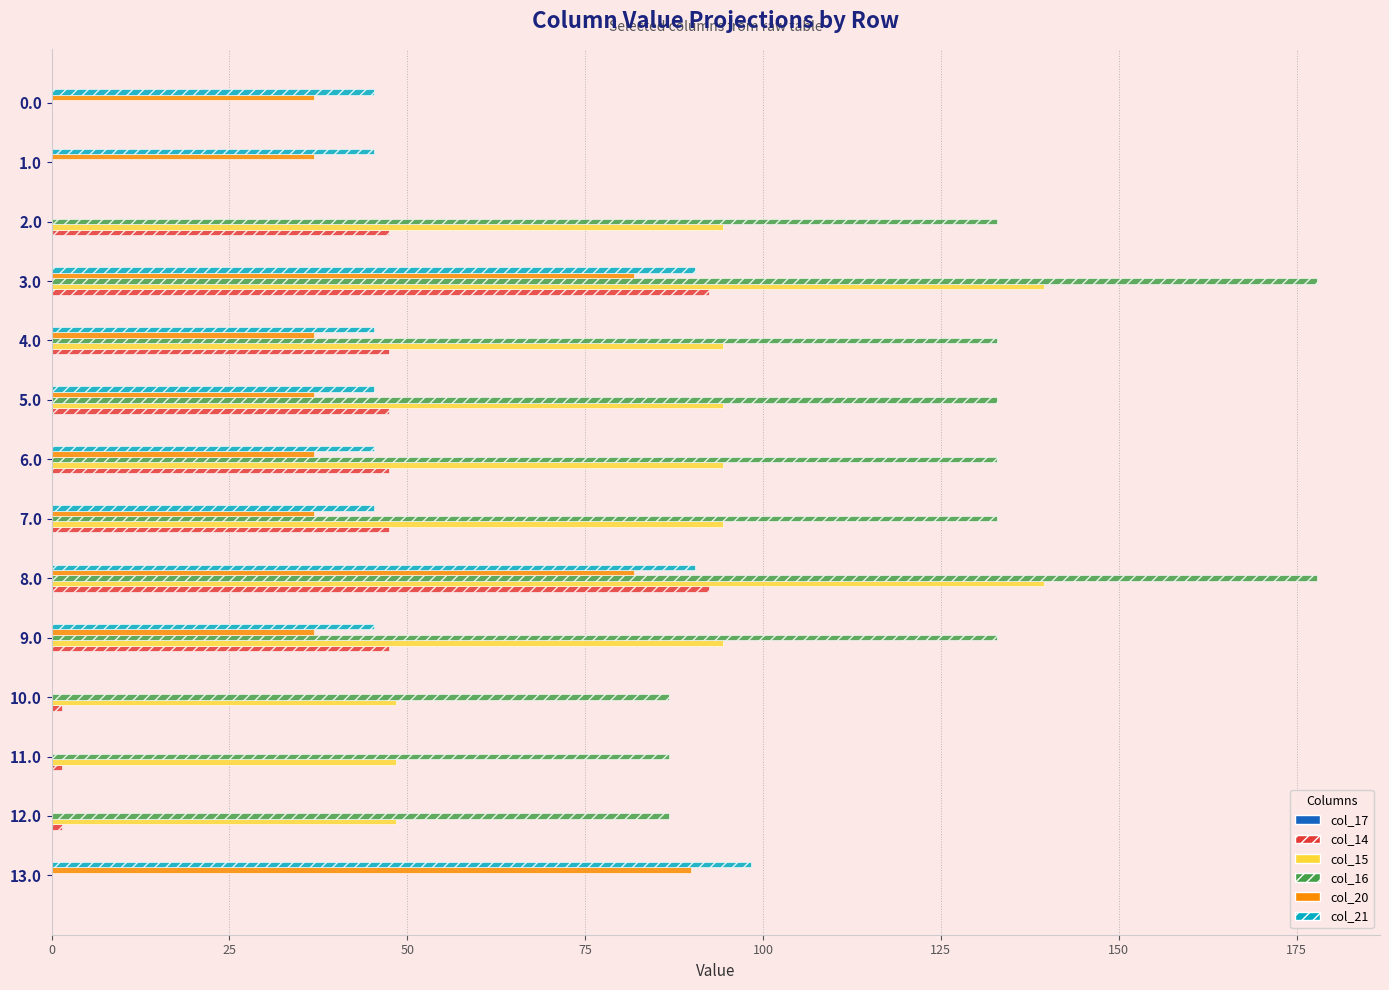

Which series has the largest range (max minus min)?

col_16